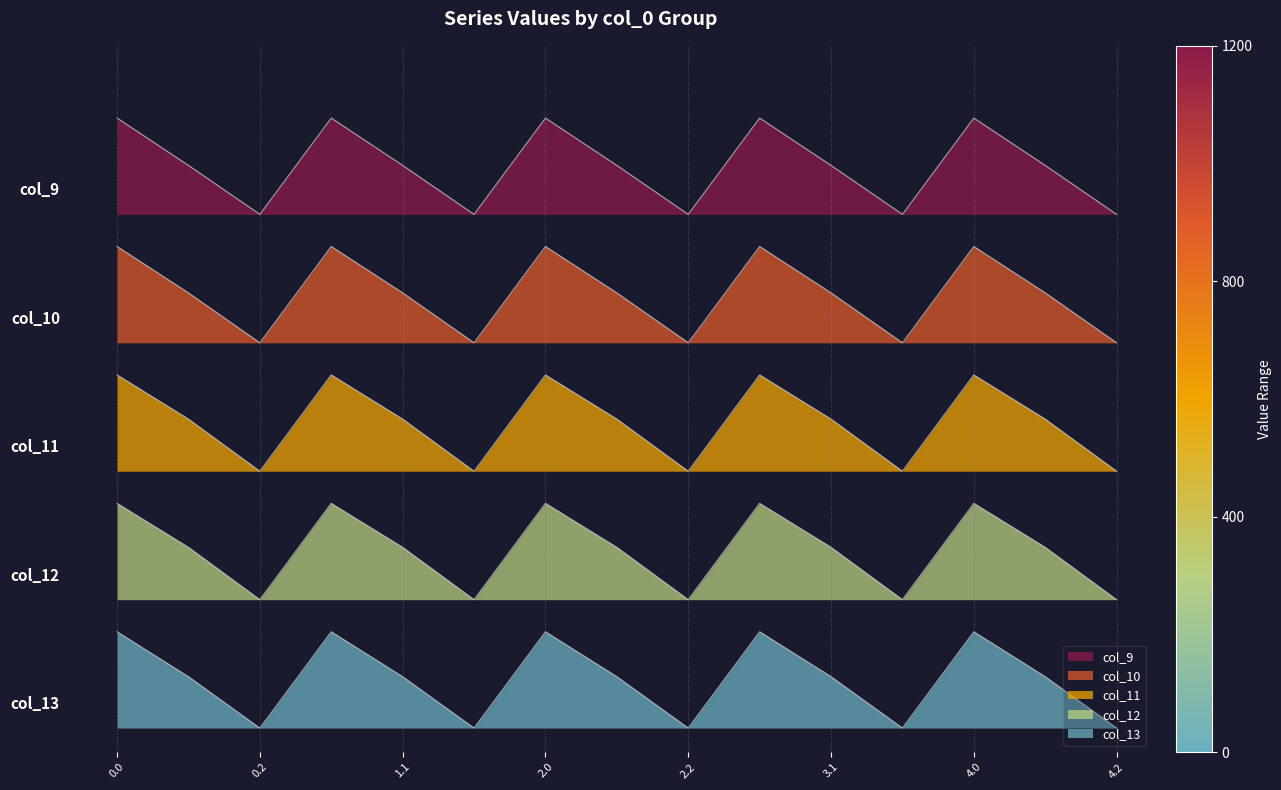

At which category does col_9 reach its first local valley?

0.2